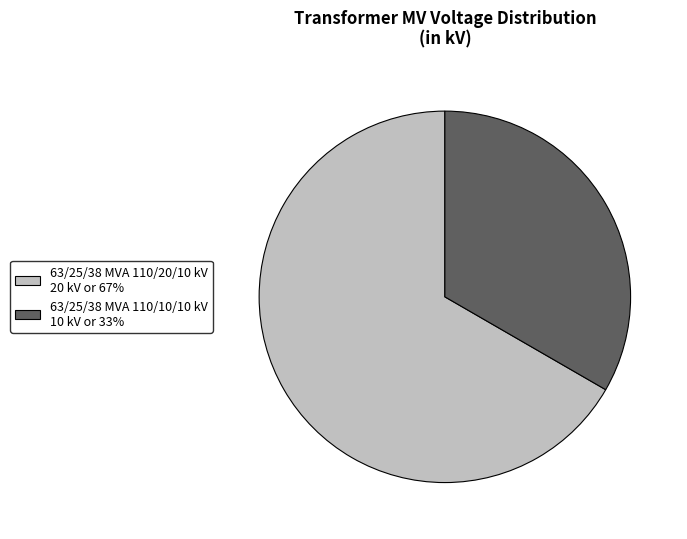

Count the number of slices in the pie.

2